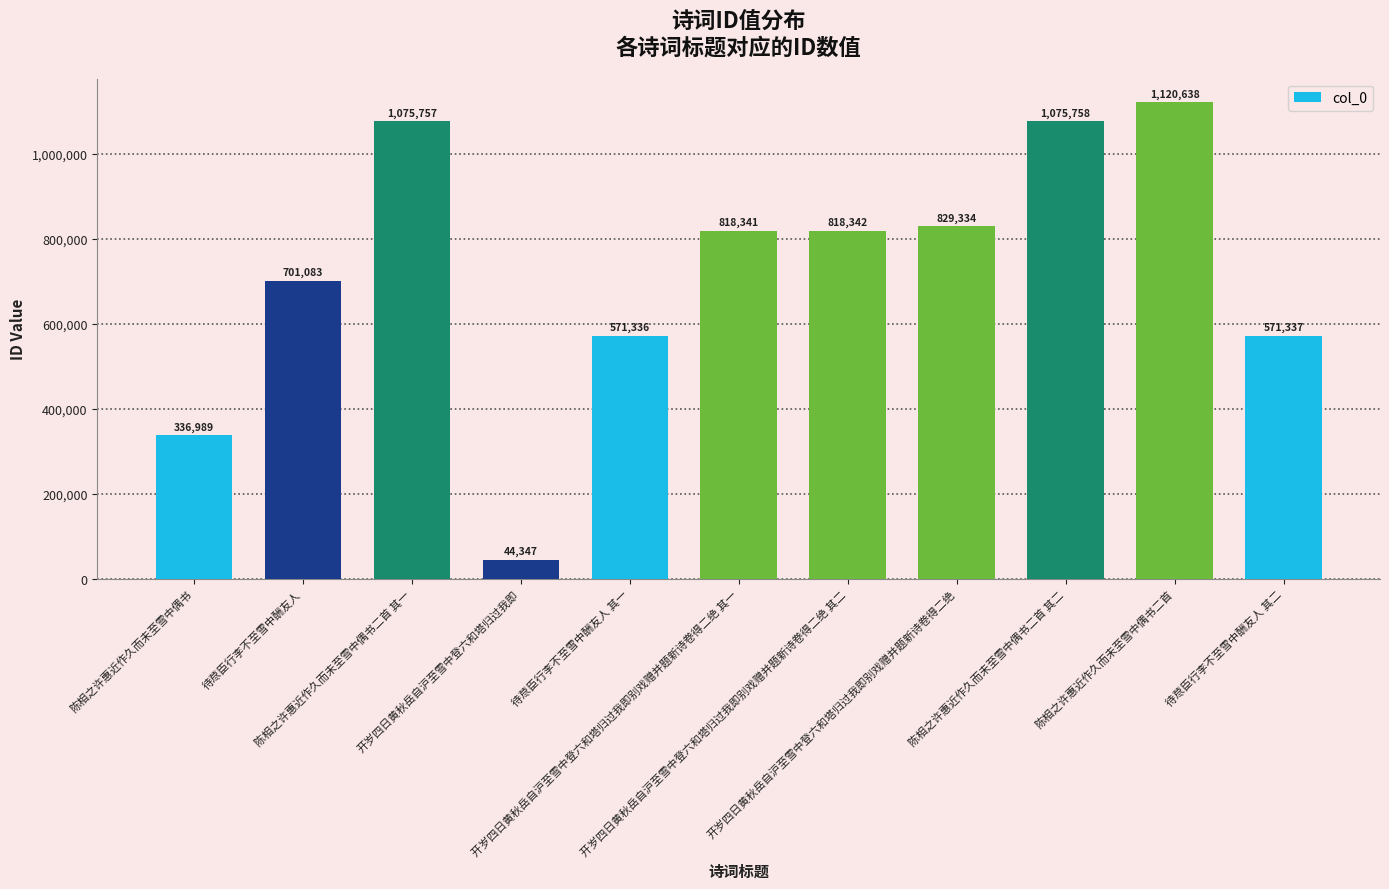

Reading right to left, extract all data points from this chart.

571337	1120638	1075758	829334	818342	818341	571336	44347	1075757	701083	336989